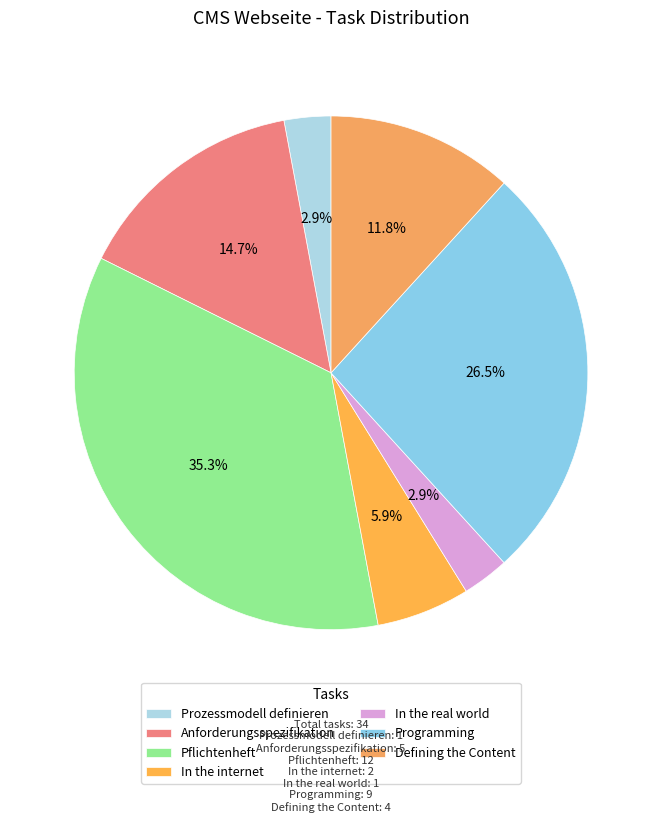

What percentage do In the internet and Programming together represent?

32.4%